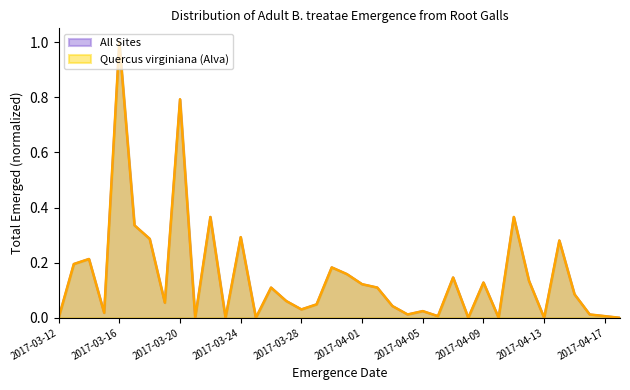

Which category has the lowest value across all series?

2017-03-12